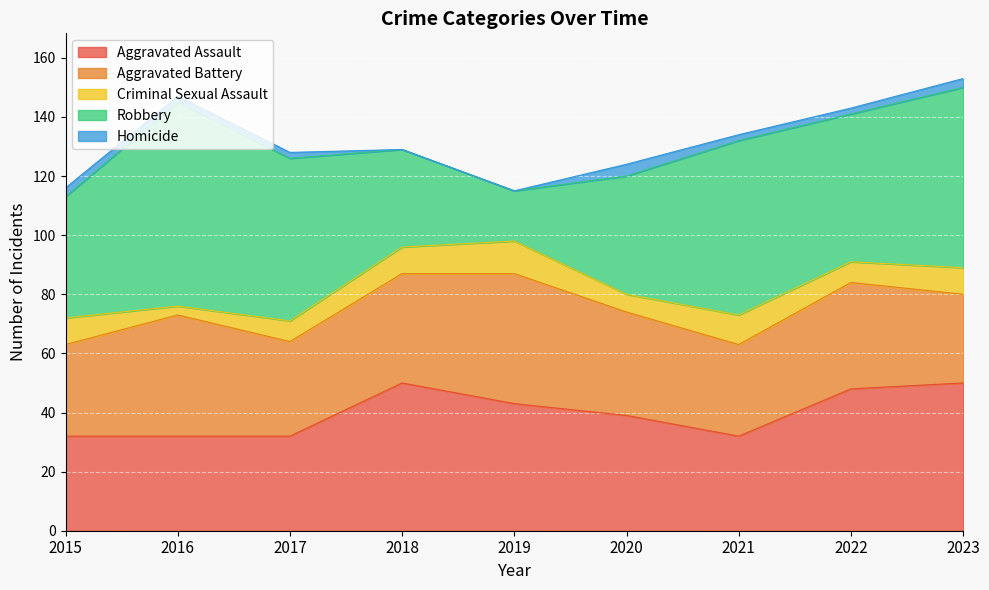

Count the number of data series in this chart.

5